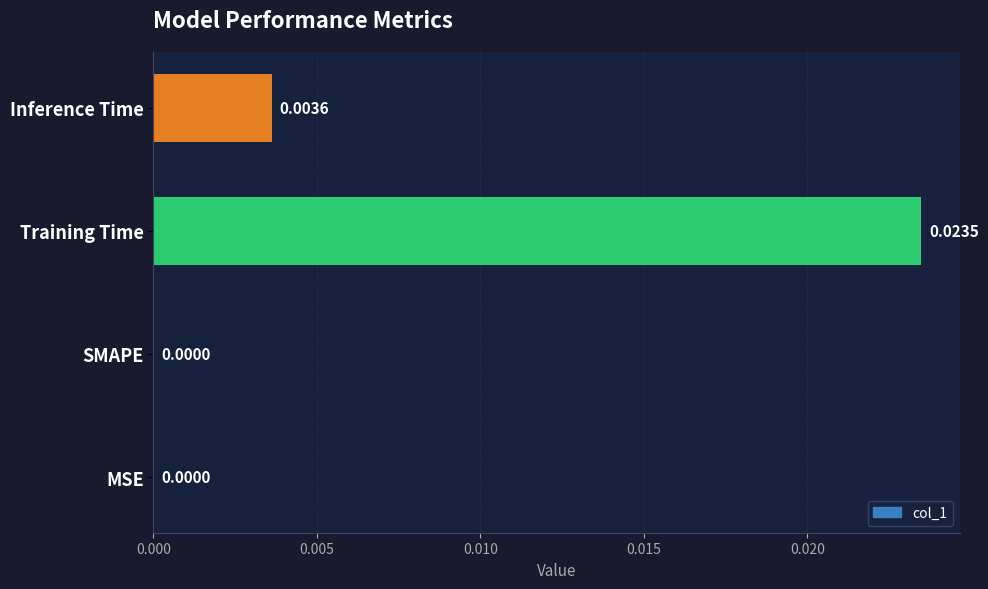

Which has a higher value, MSE or Training Time?

Training Time